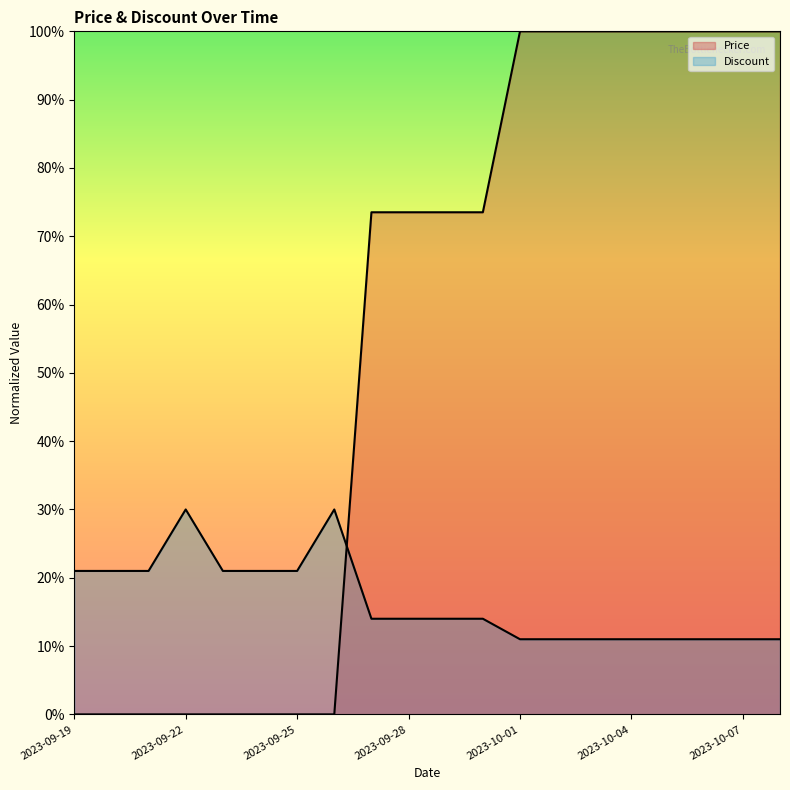

What is the greatest value displayed?

1.0